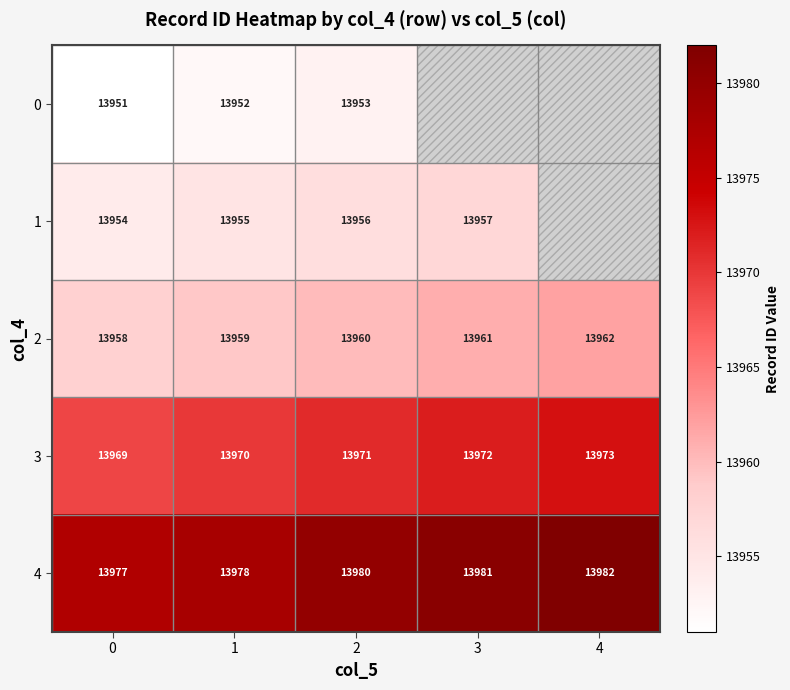

What is the minimum value shown in the chart?

13951.0